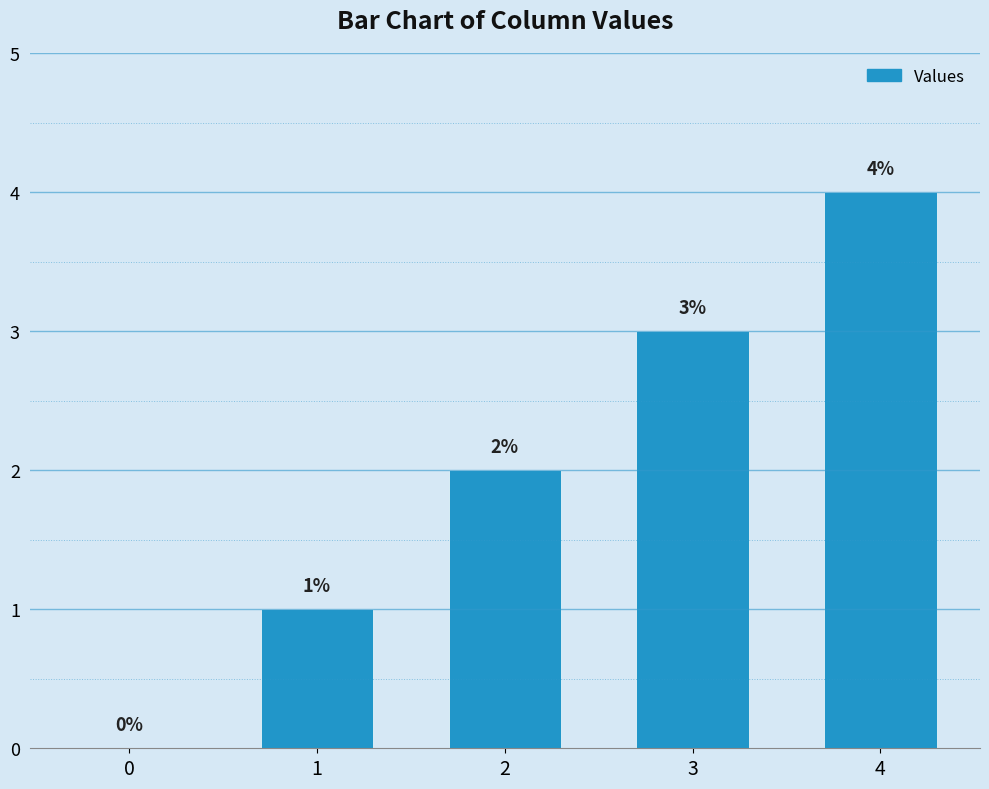

What is the sum of all values?

10